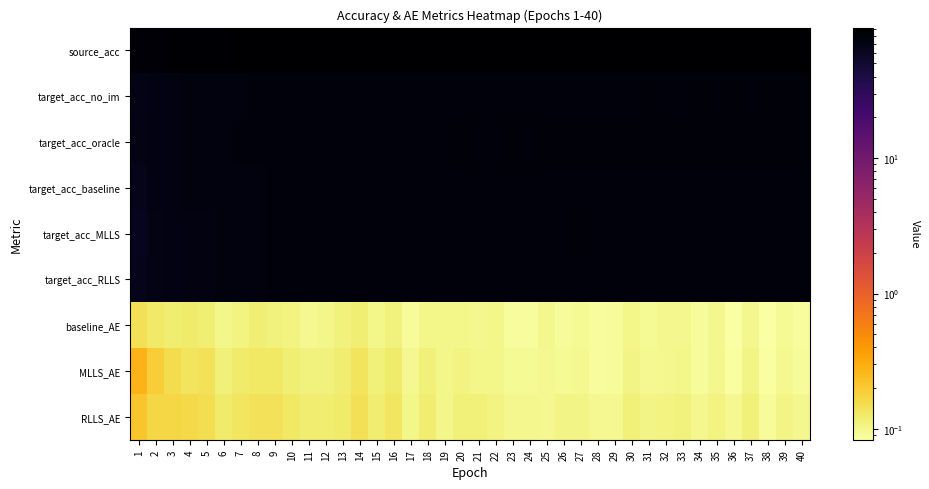

What is the minimum value shown in the chart?

0.1